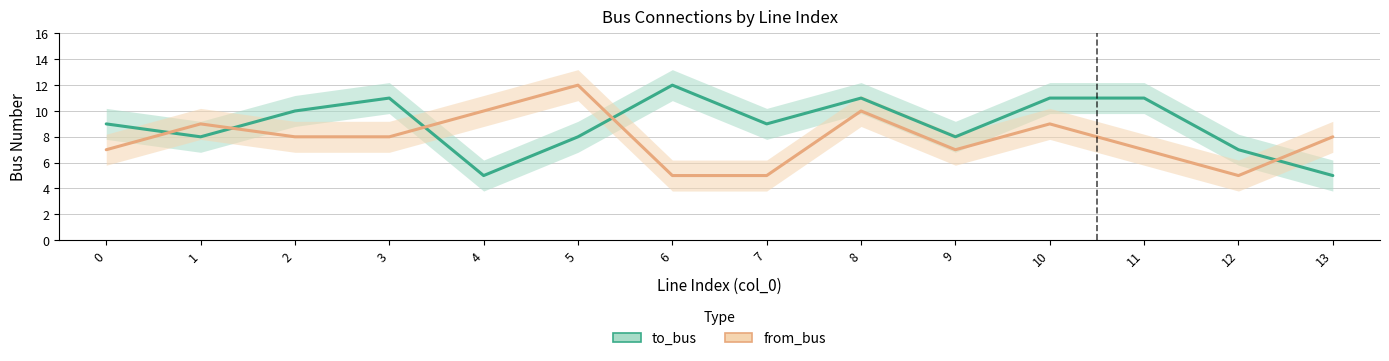

Which series has the largest range (max minus min)?

to_bus